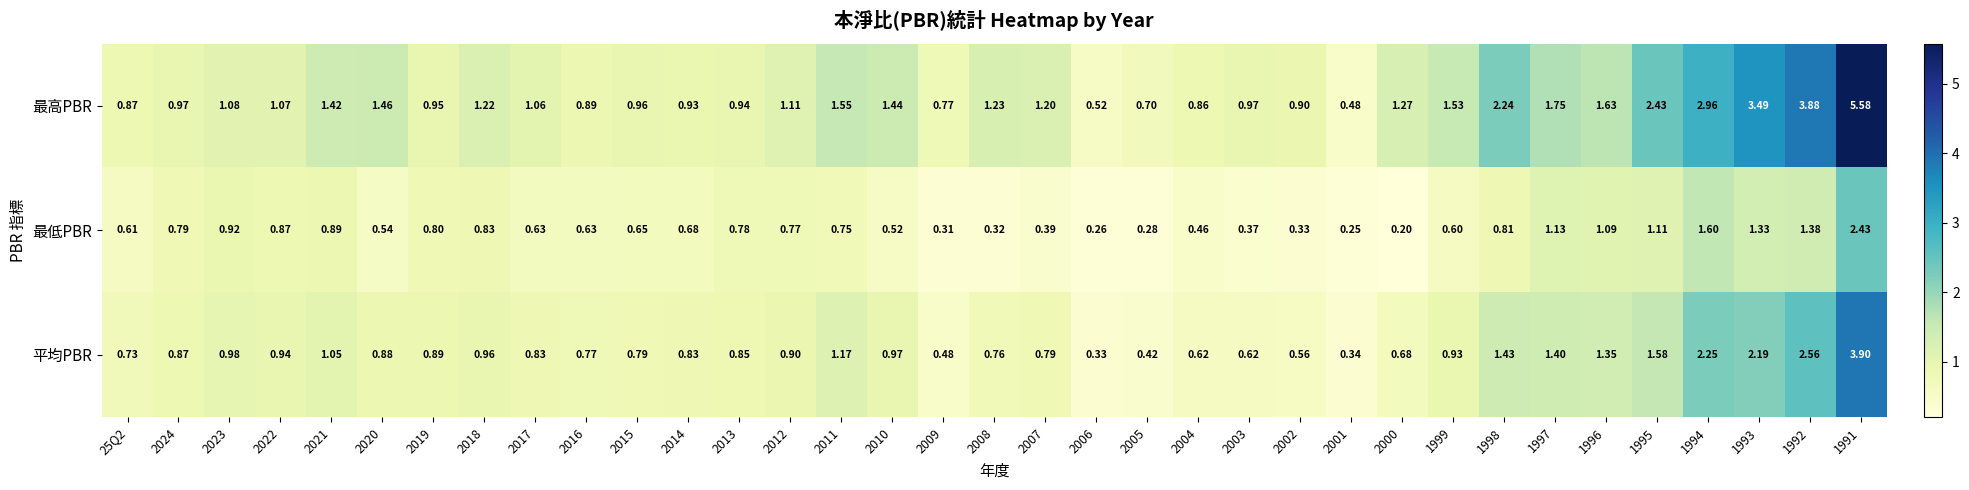

Which series changed the most between 2018 and 2016?

最高PBR